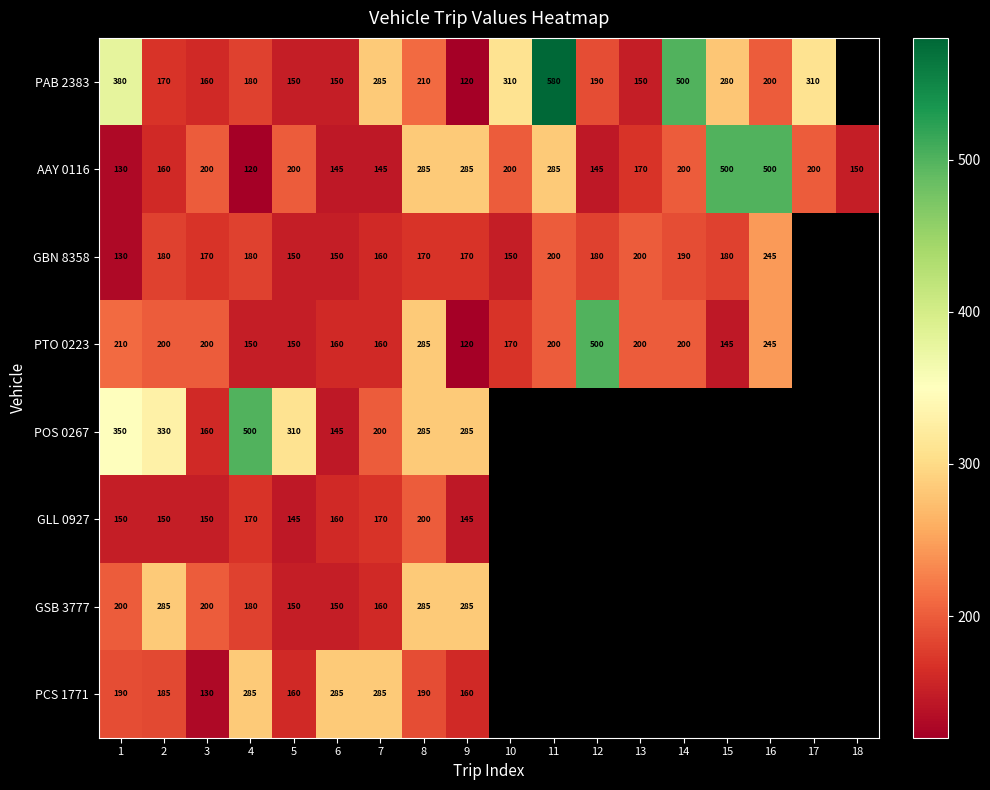

Which has a higher value, 11 or 1?

11